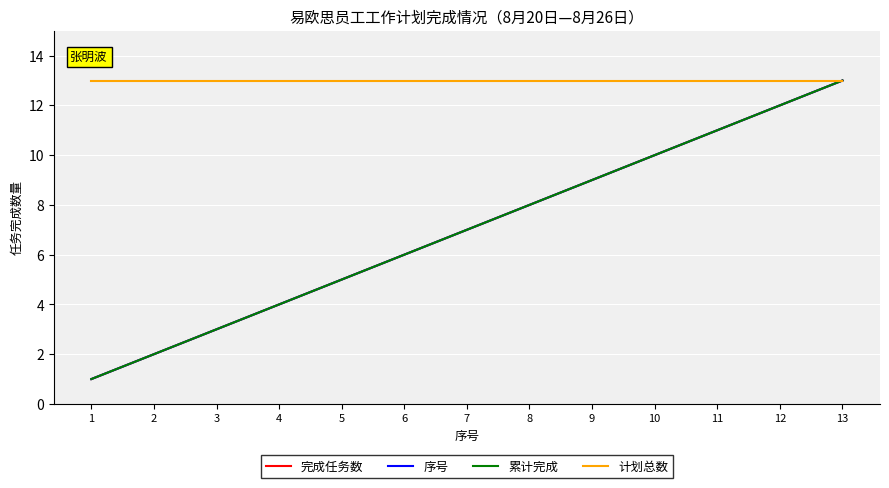

Between 9 and 13, which series saw the biggest shift?

完成任务数